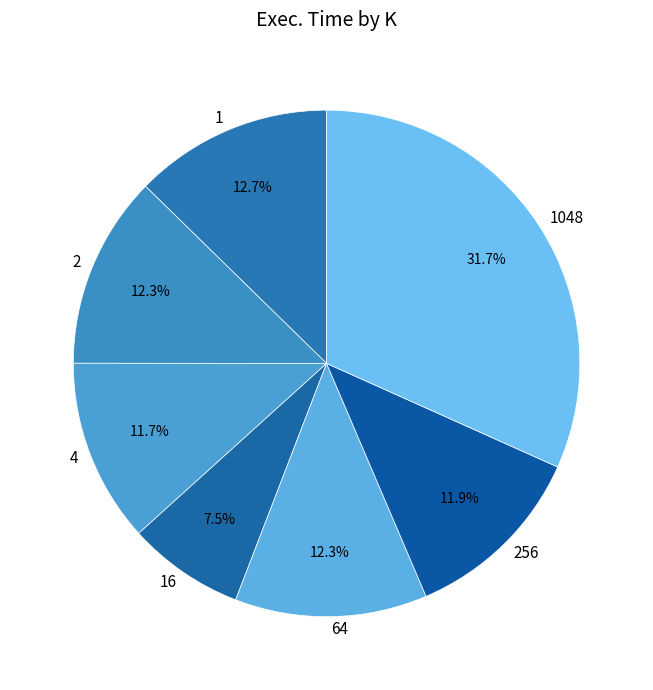

What percentage is the 256 slice, to the nearest percent?

12%